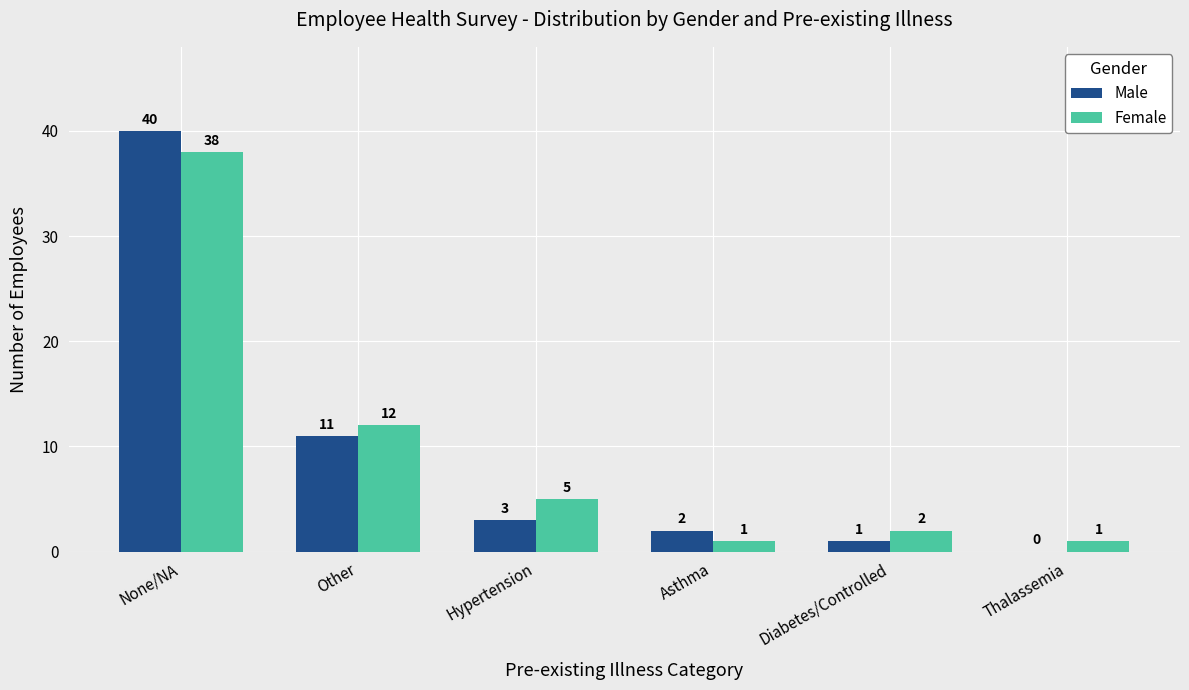

Reading left to right, list all the values displayed in this chart.

Male: 40	11	3	2	1	0
Female: 38	12	5	1	2	1